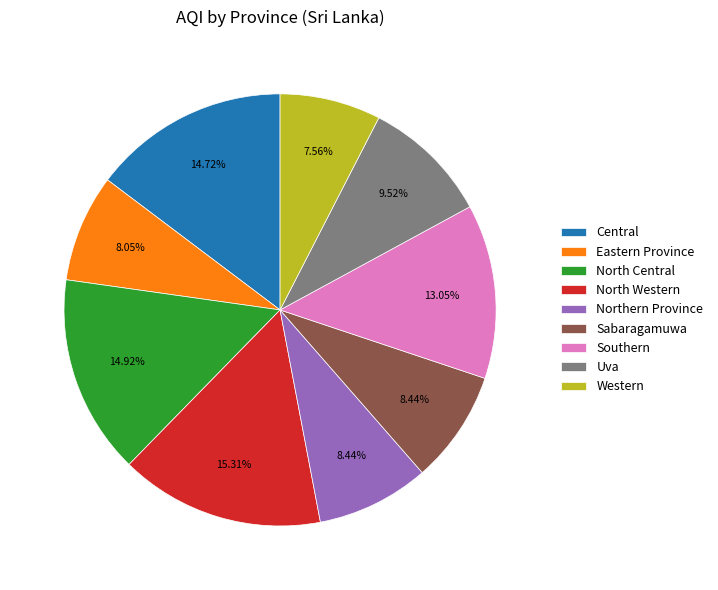

Does any single category account for the majority?

No